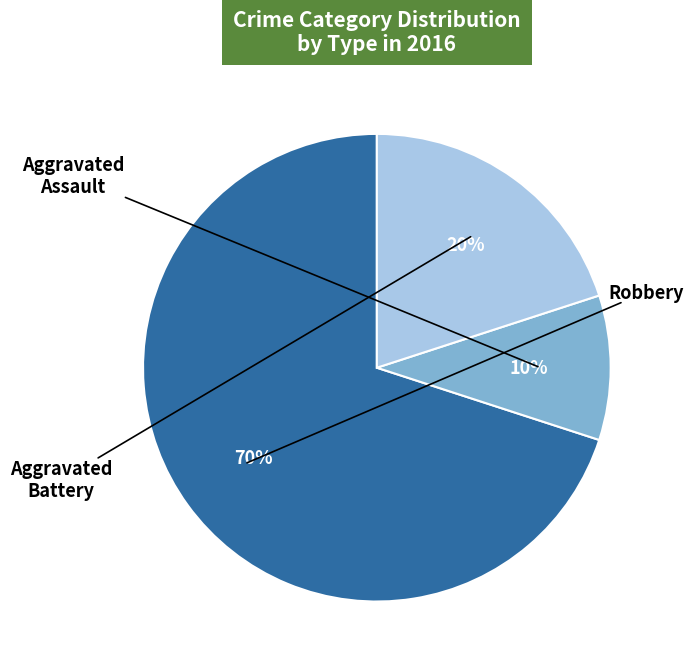

Is there a majority slice in this chart?

Yes